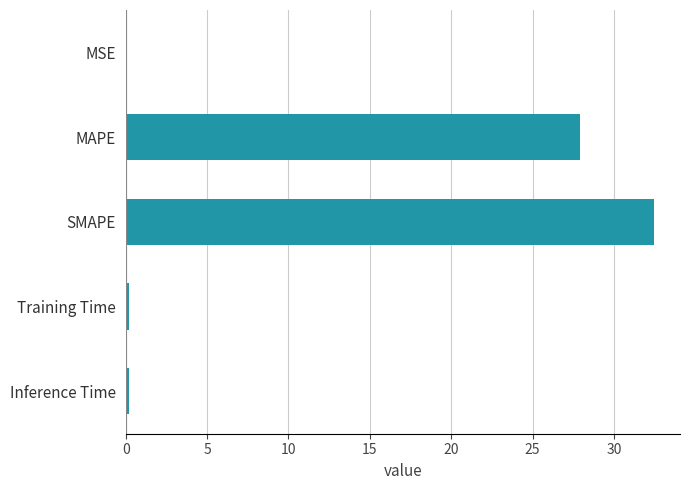

The chart shows a value of 27.9 at MAPE. True or false?

True